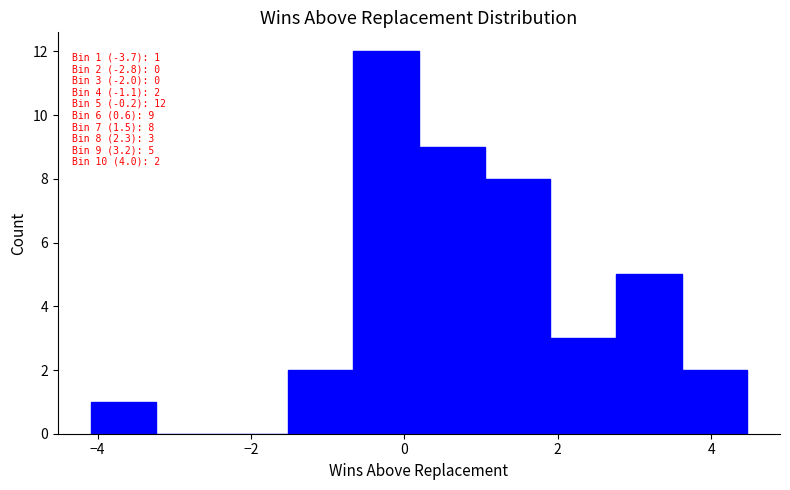

Over which range of the x-axis is the bar tallest?

-0.6 to 0.2